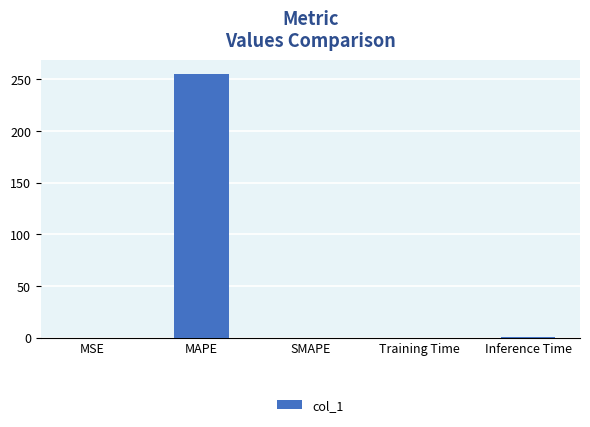

Count the number of data series in this chart.

1